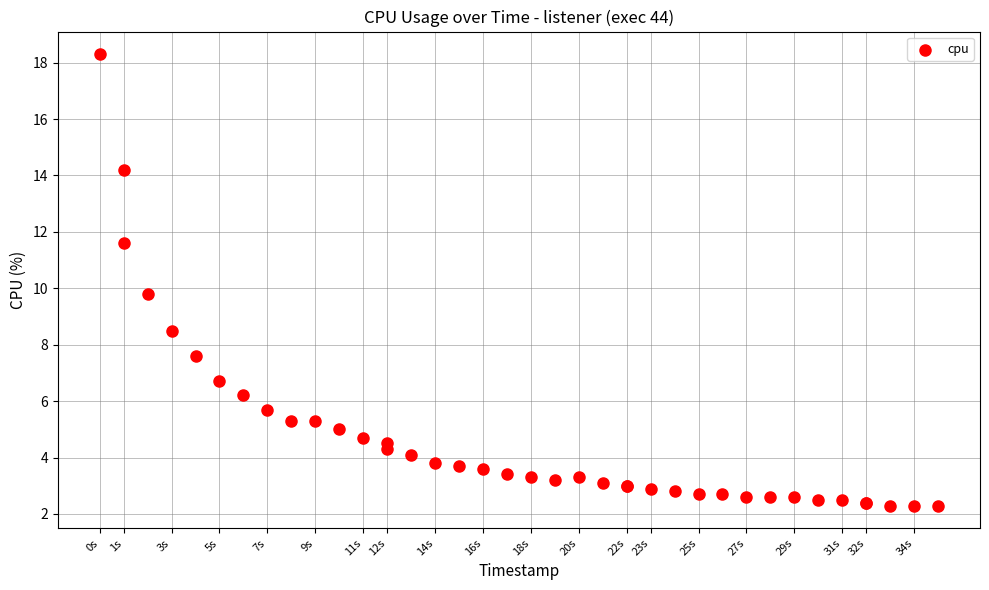

What Y value in the scatter plot is closest to 10?

9.8